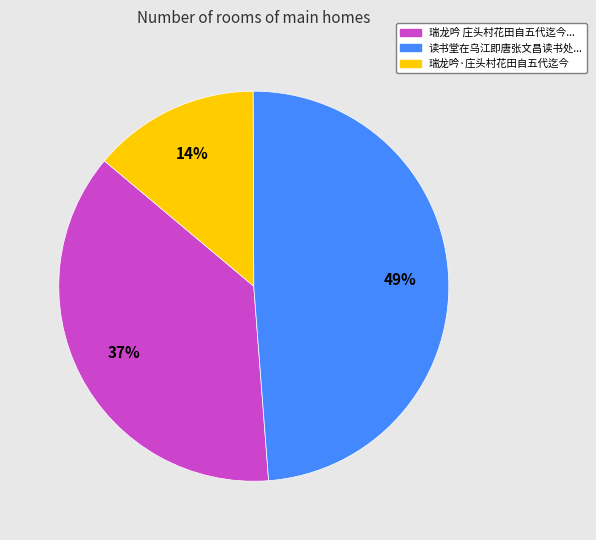

Is there any slice that represents more than half of the pie?

No